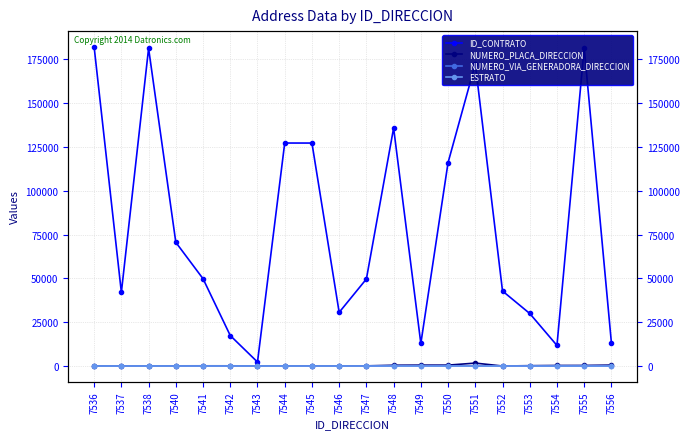

Count the number of data series in this chart.

4